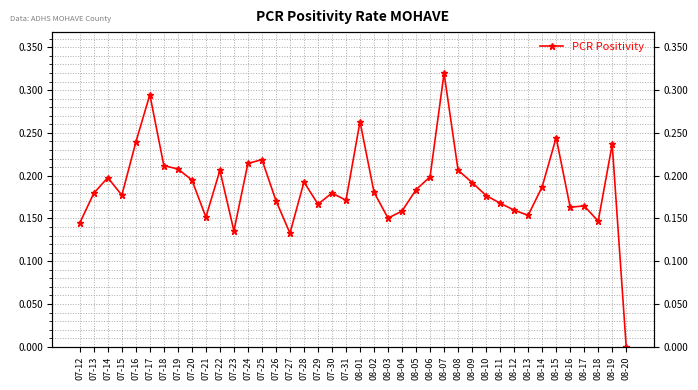

List the labels in order of value, largest first.

08-07, 07-17, 08-01, 08-15, 07-16, 08-19, 07-25, 07-24, 07-18, 07-19, 08-08, 07-22, 08-06, 07-14, 07-20, 07-28, 08-09, 08-14, 08-05, 08-02, 07-30, 07-13, 07-15, 08-10, 07-31, 07-26, 08-11, 07-29, 08-17, 08-16, 08-12, 08-04, 08-13, 07-21, 08-03, 08-18, 07-12, 07-23, 07-27, 08-20